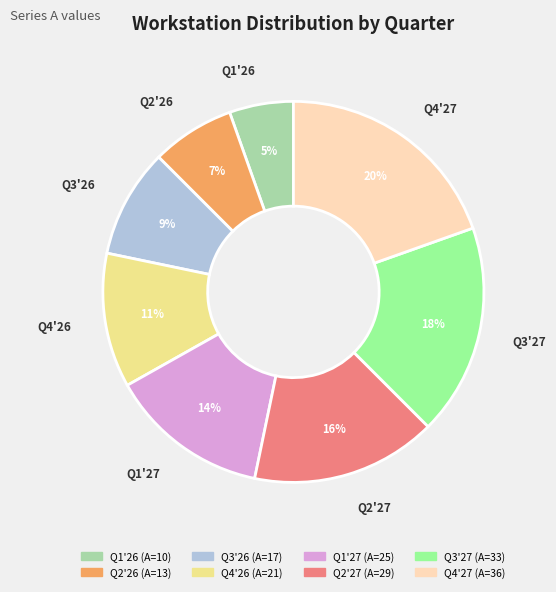

Which slice is the largest?

Q4'27